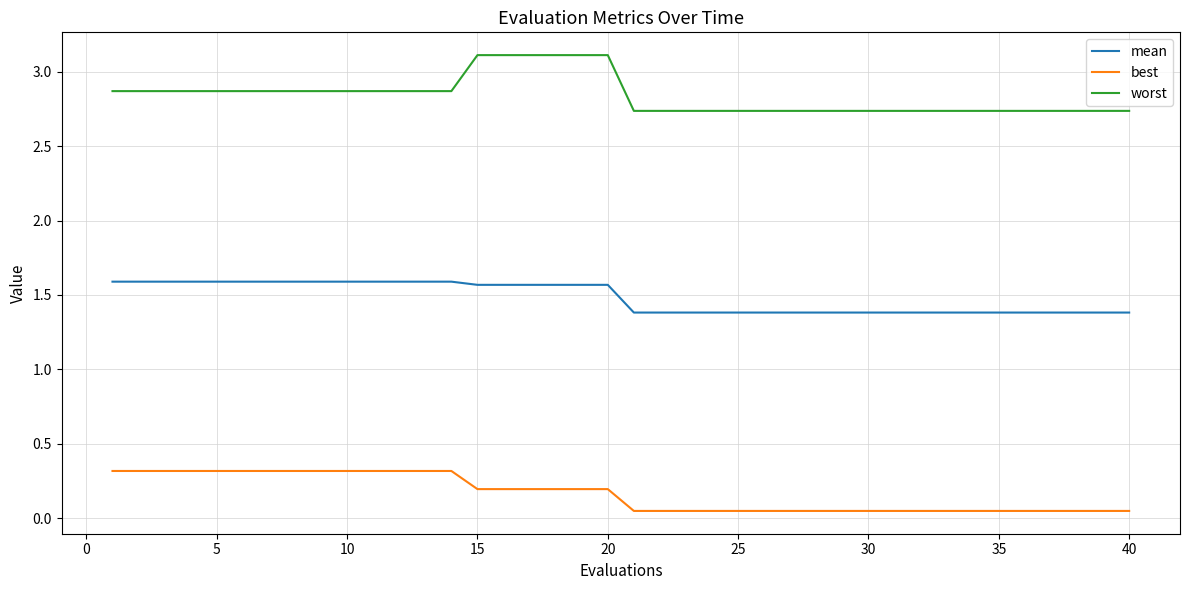

List the series in order of their peak value, lowest first.

best, mean, worst